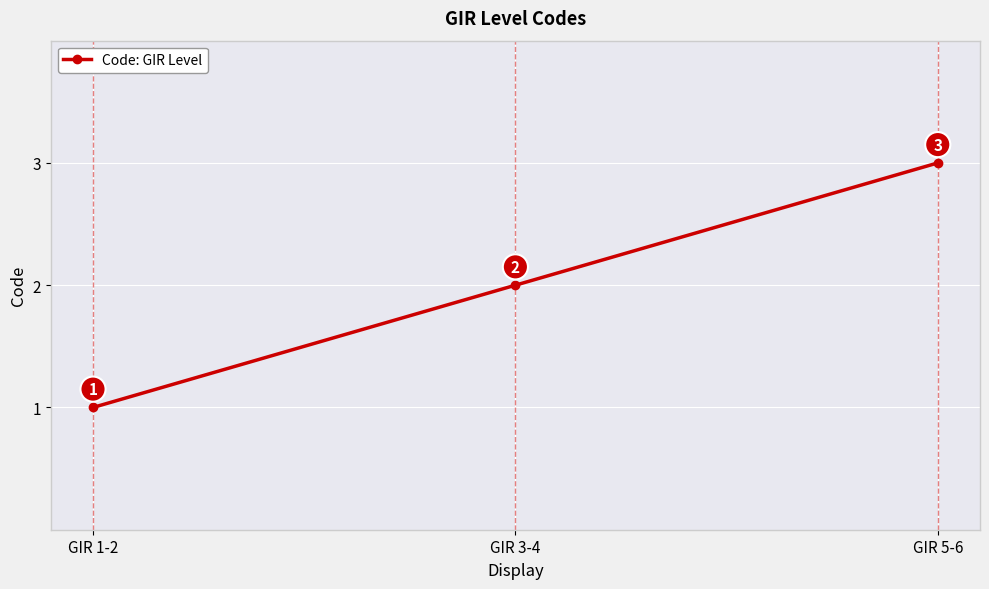

Rank the categories by value from highest to lowest.

GIR 5-6, GIR 3-4, GIR 1-2